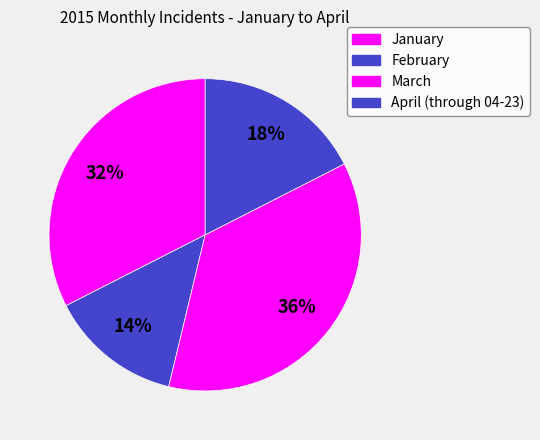

The February slice represents 14% of the pie. True or false?

True